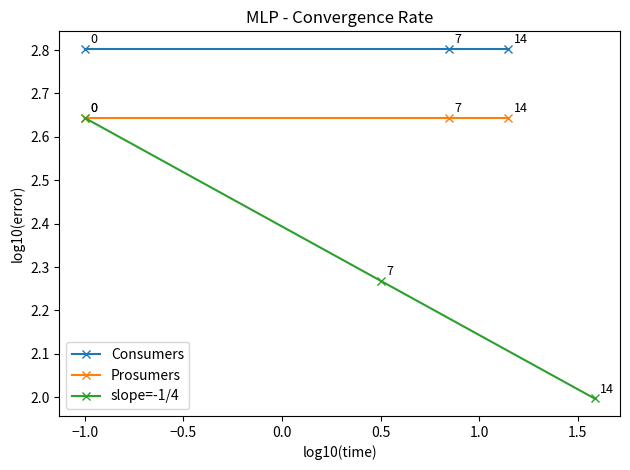

True or false: slope=-1/4 has a value of 1.3 at −1.0.

False